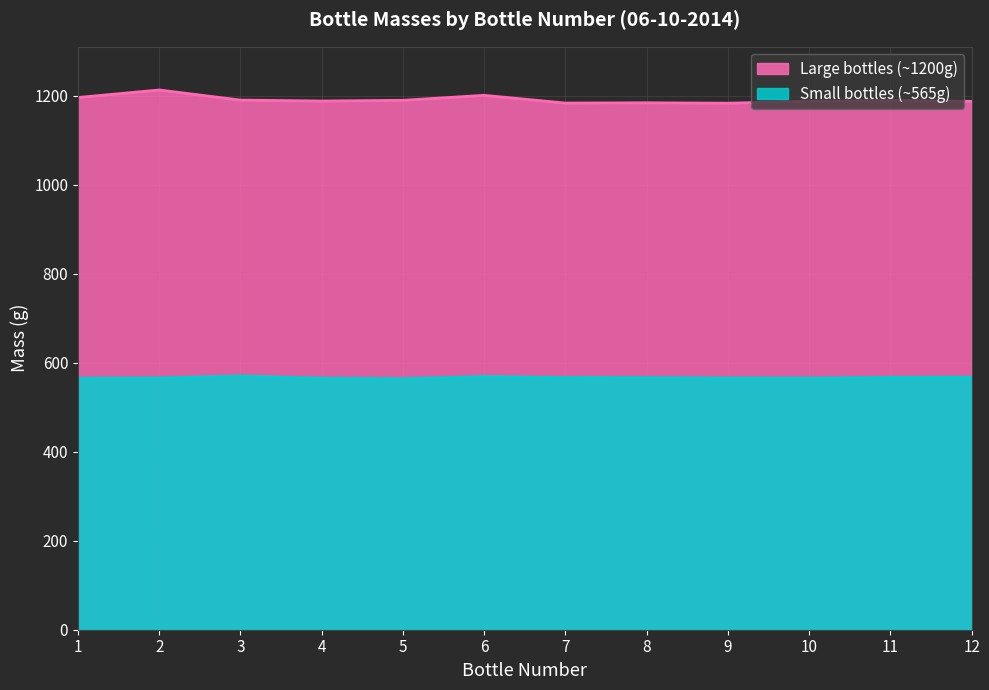

Reading left to right, list all the values displayed in this chart.

Large bottles (~1200g): 1196.1	1213.0	1190.3	1188.2	1189.8	1201.0	1183.6	1184.2	1183.3	1187.8	1189.6	1187.4
Small bottles (~565g): 565.0	565.9	570.1	565.3	564.1	568.8	566.8	566.5	565.6	565.2	567.2	567.6